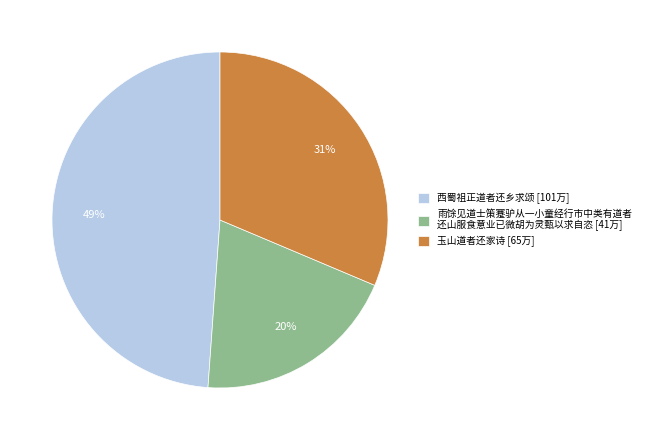

To the nearest percent, what is the difference between the largest and smallest slice percentages?

29%